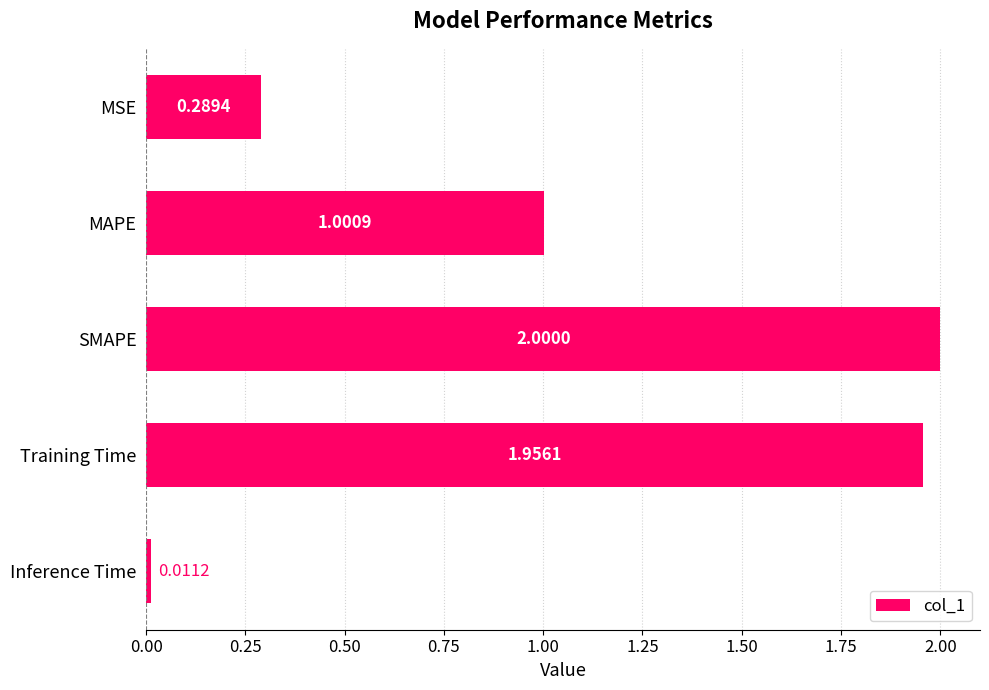

What is the ratio of the value at SMAPE to the value at Training Time?

1.0